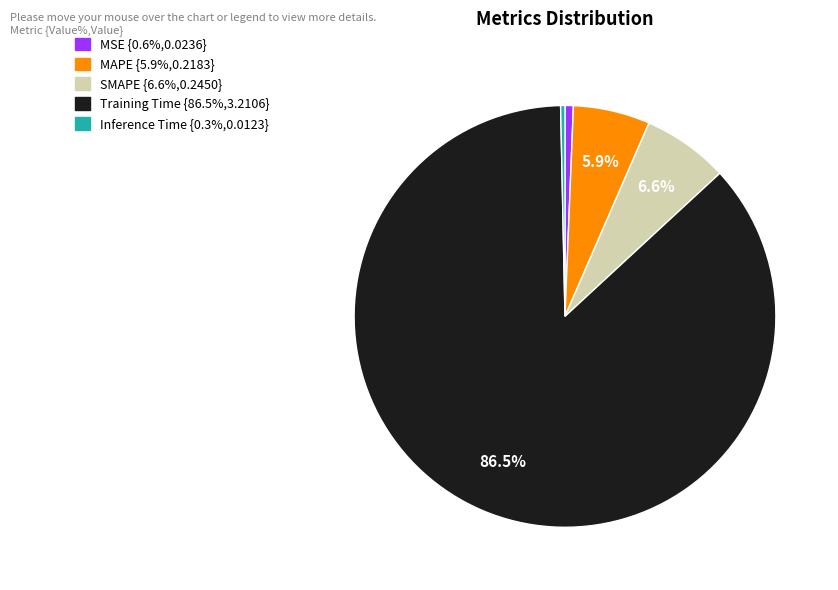

To the nearest percent, what is the combined percentage of MAPE and Inference Time?

6%